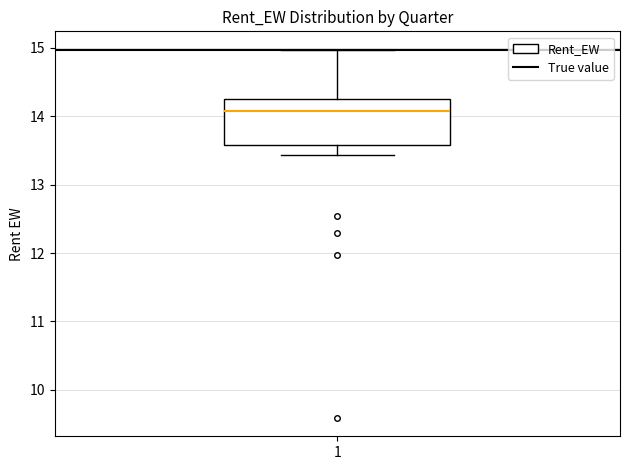

Where is the lower edge of the box at x = 1 on the y-axis? The values are not printed on the chart, so give them approximately, as read against the axis.

13.6